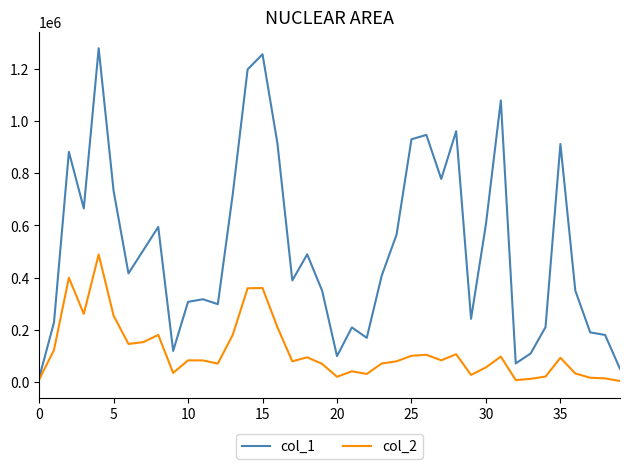

What is the maximum value shown in the chart?

1279000